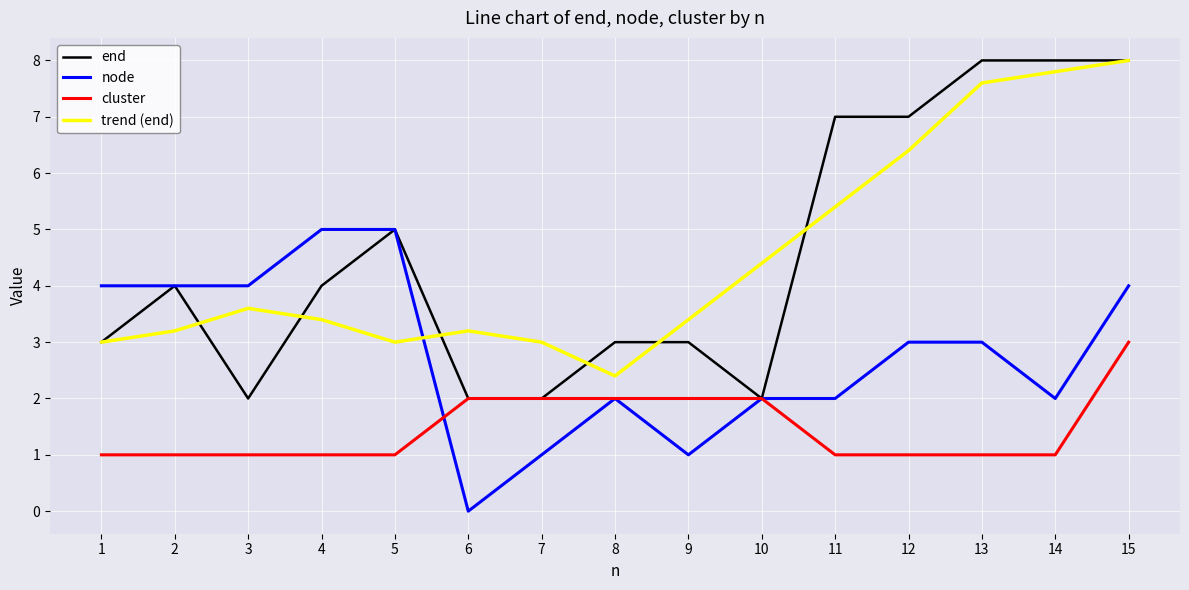

What is the difference between the node values at 2 and 5?

1.0